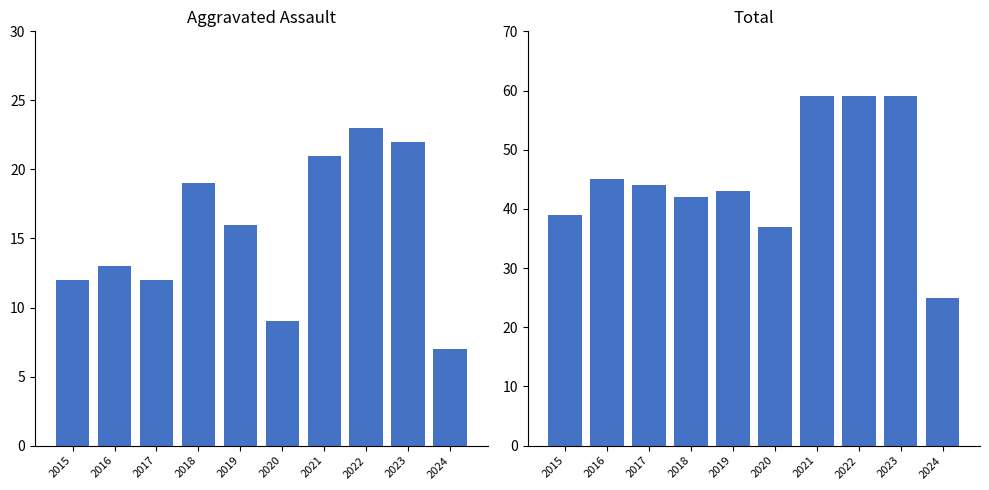

The value of Total at 2015 is 39. True or false?

True